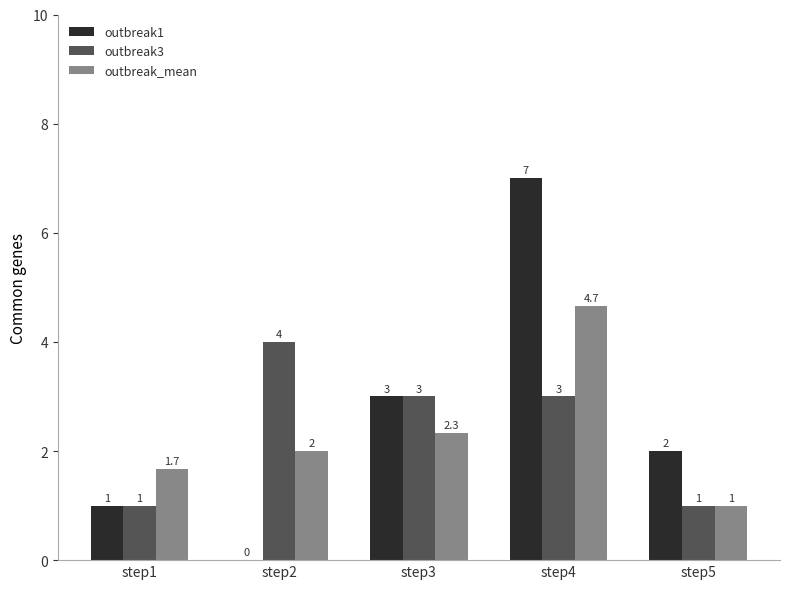

What is the average value of the outbreak3 series?

2.4